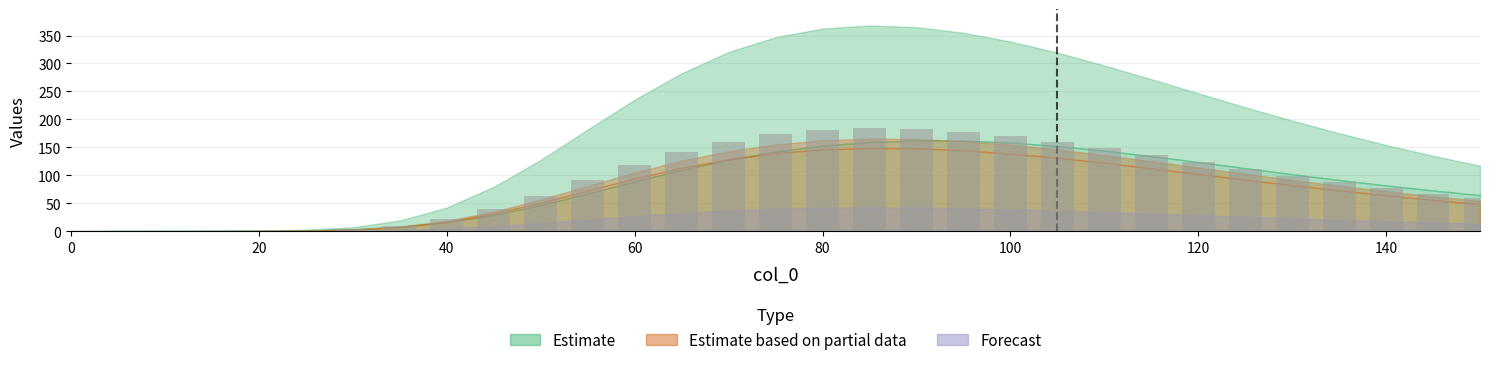

How many series are shown in this chart?

1